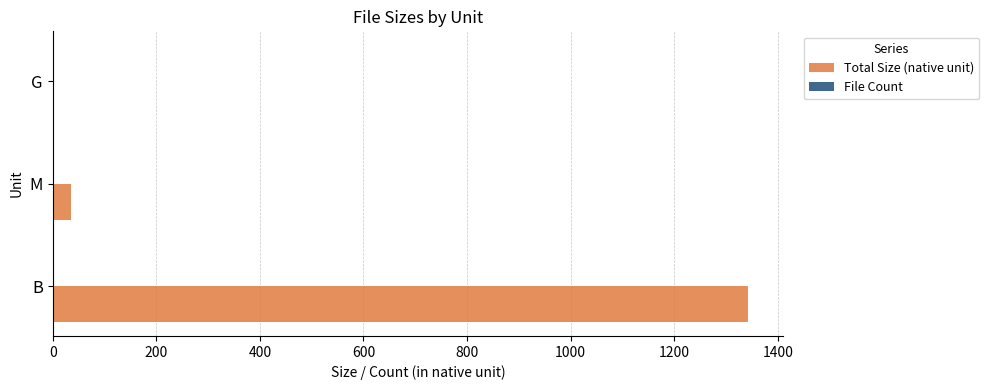

What is the sum of all Total Size (native unit) values?

1379.1